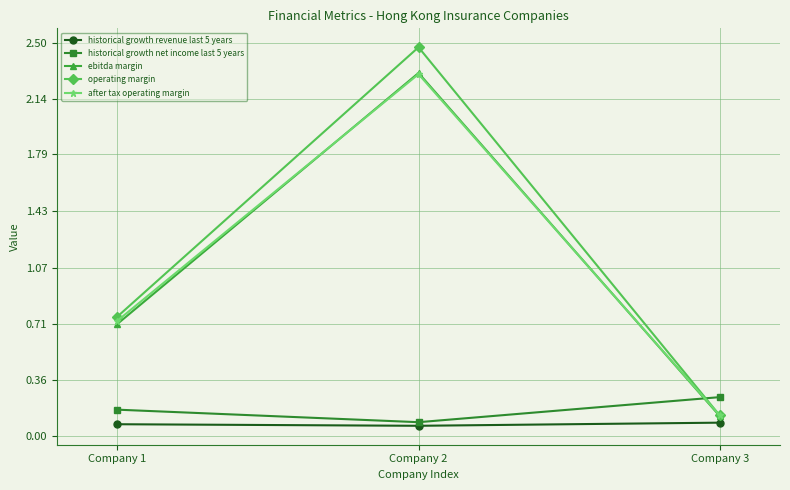

At which label does historical growth net income last 5 years reach its peak?

Company 3